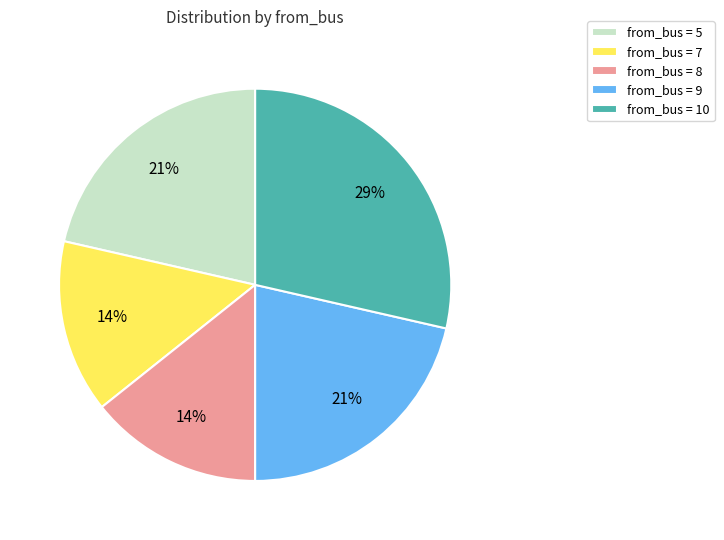

Count the number of slices in the pie.

5